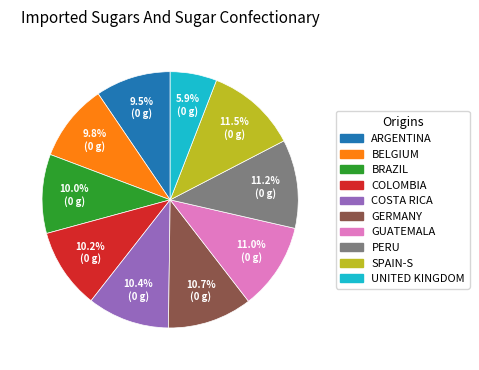

Count the number of slices in the pie.

10